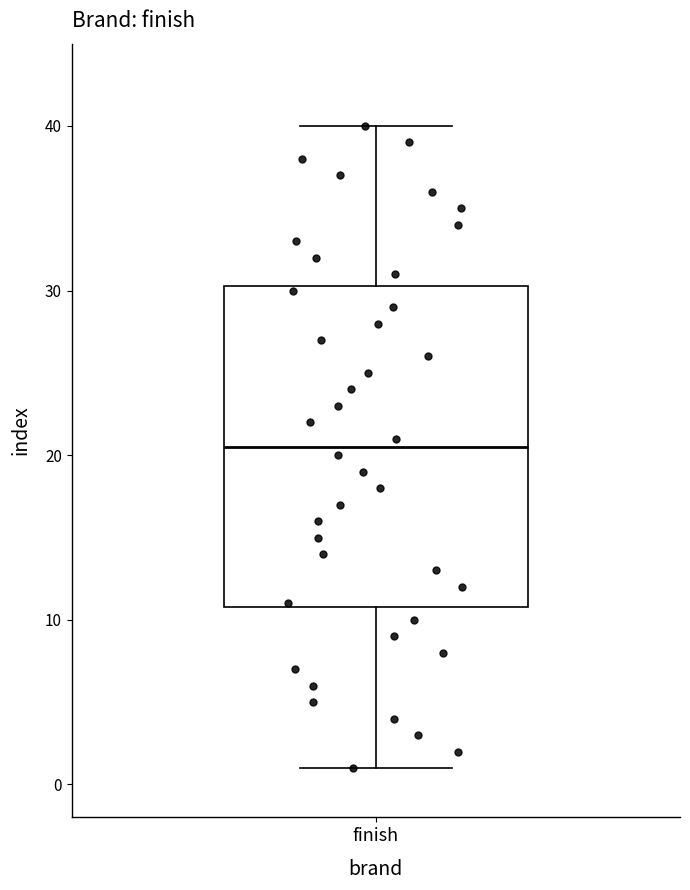

Read this box plot against the y-axis: the position of the median line, the range covered by the box, and the ends of both whiskers. The values are not printed on the chart, so give them approximately, as read against the axis.

median 21, box 11 to 30, whiskers 1 to 40